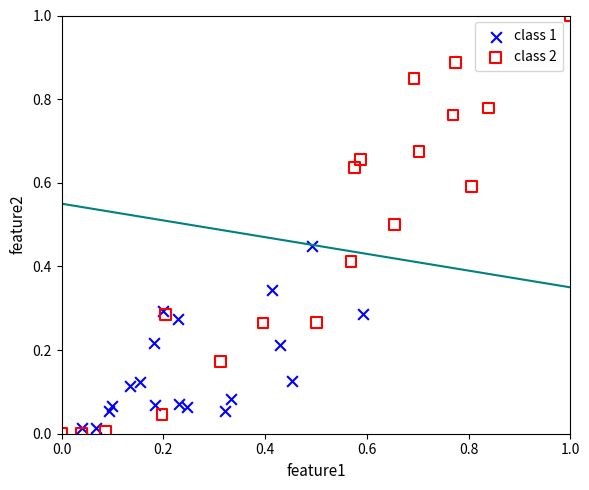

Which series has the widest spread of Y values?

class 2